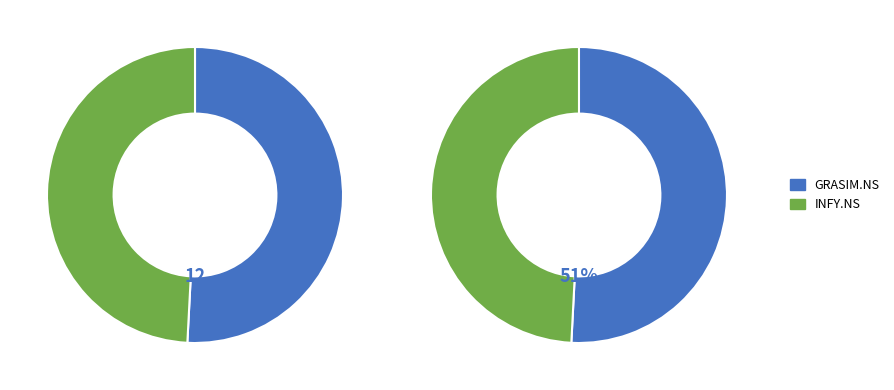

How many slices are in this pie chart?

2